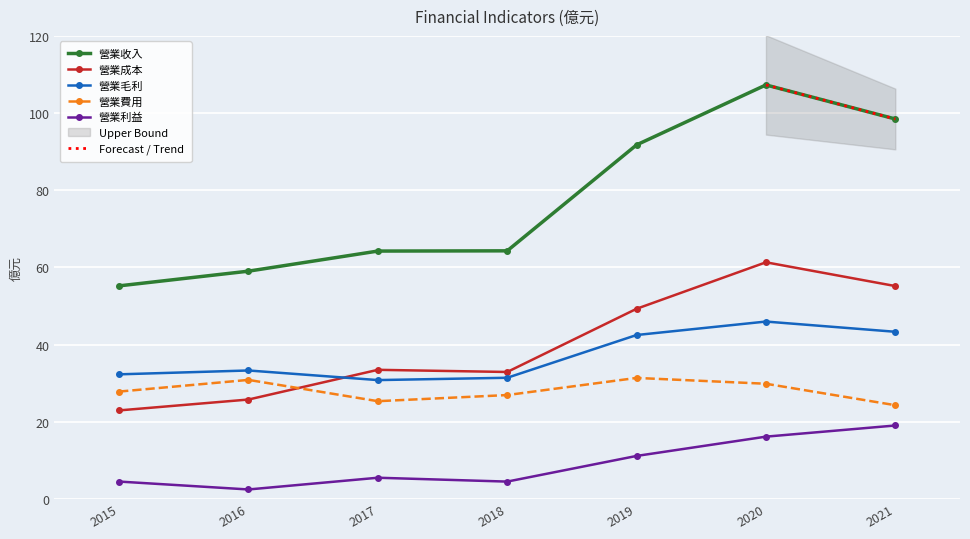

How many lines are shown in the chart?

5